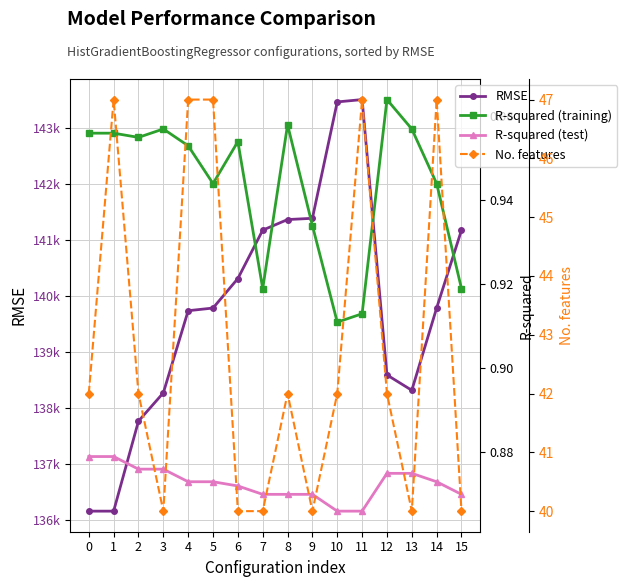

Does the chart display data point markers on the line(s)?

Yes